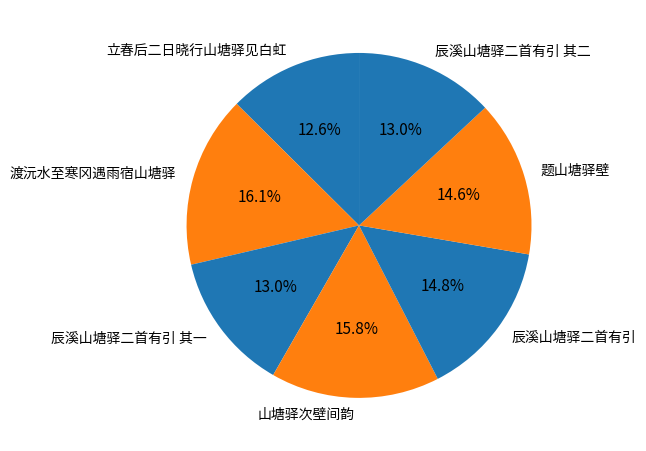

Is 辰溪山塘驿二首有引 其二 the majority of the pie?

No